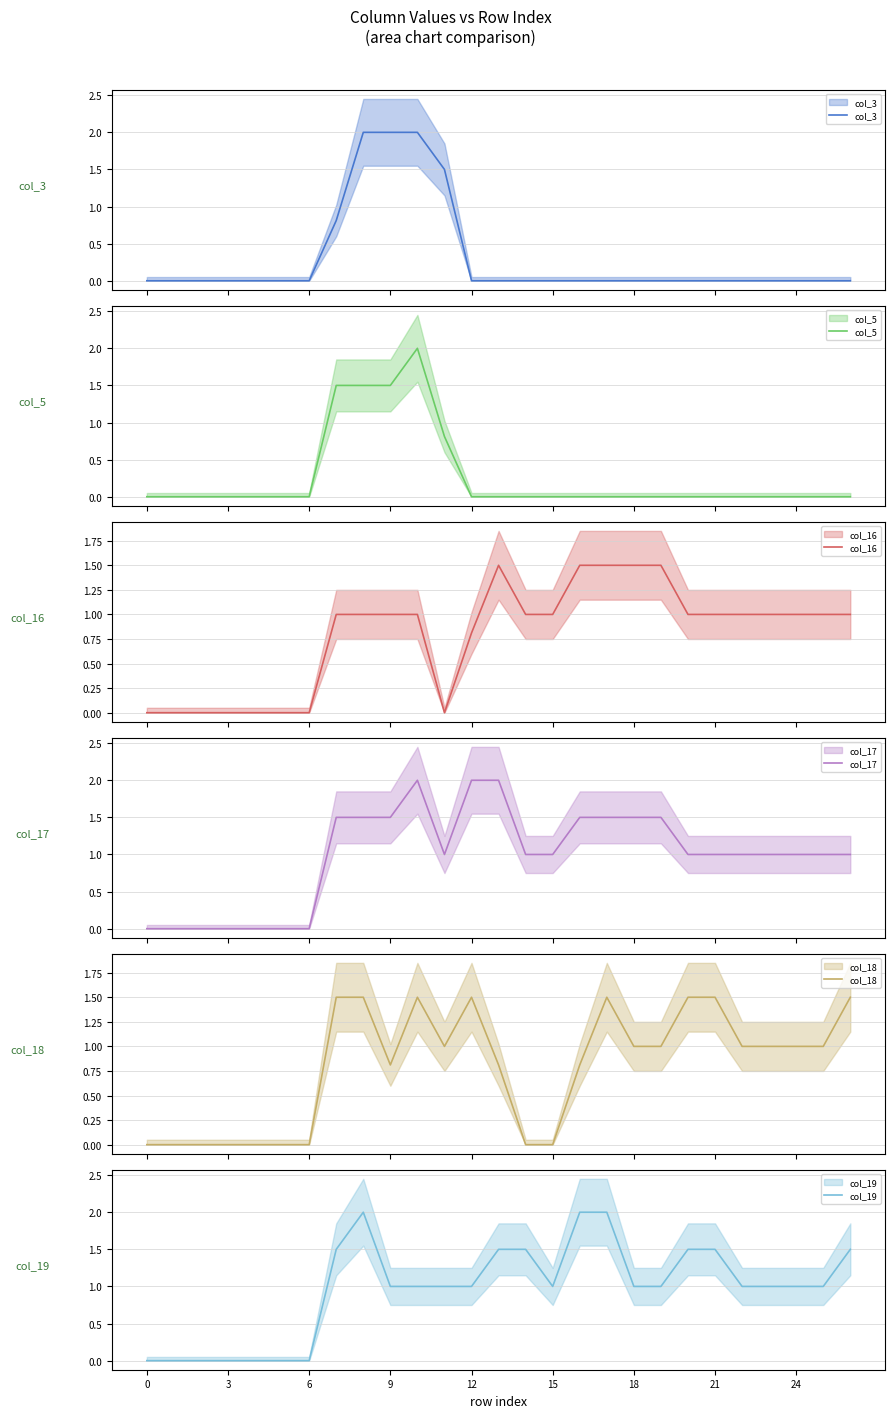

Rank the series at 3 from lowest to highest value.

col_3, col_5, col_16, col_17, col_18, col_19